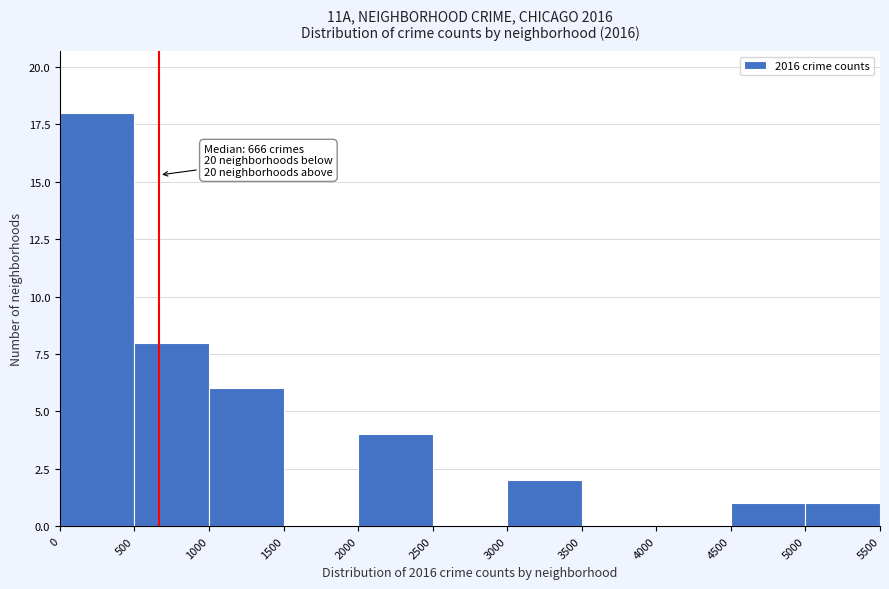

Over which range of the x-axis is the bar tallest?

0 to 500